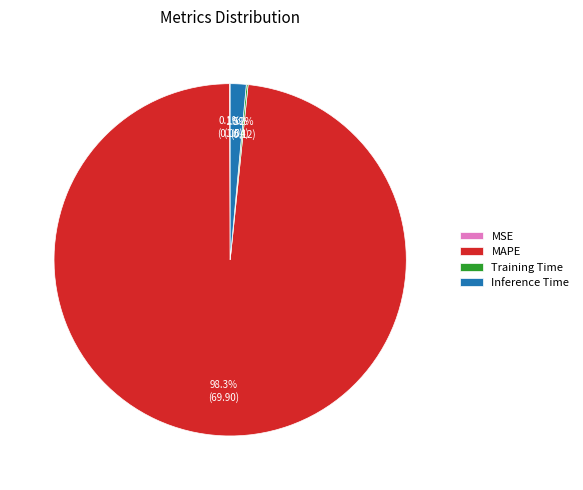

Which category accounts for the majority?

MAPE